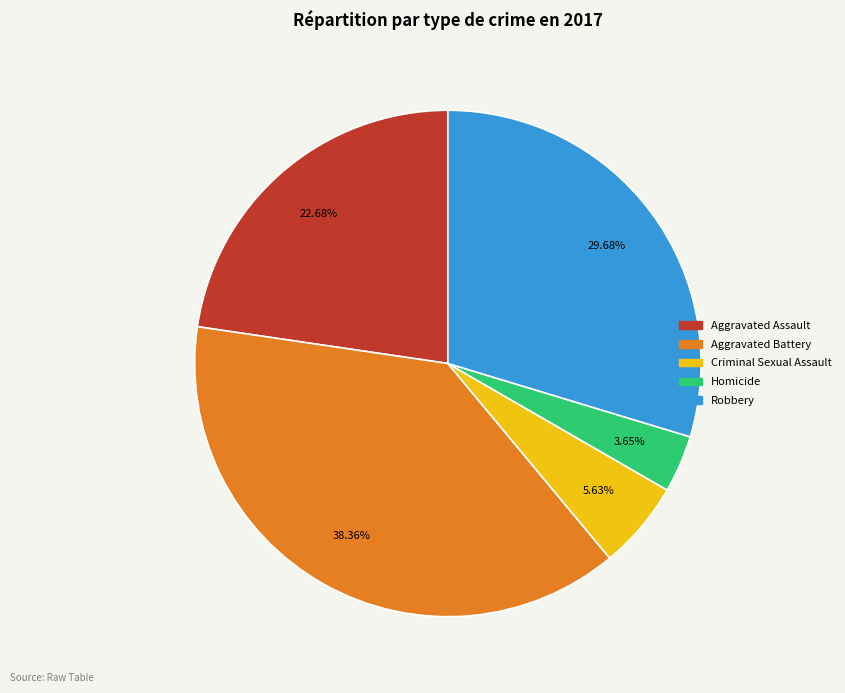

What percentage is the Criminal Sexual Assault slice, to the nearest percent?

6%